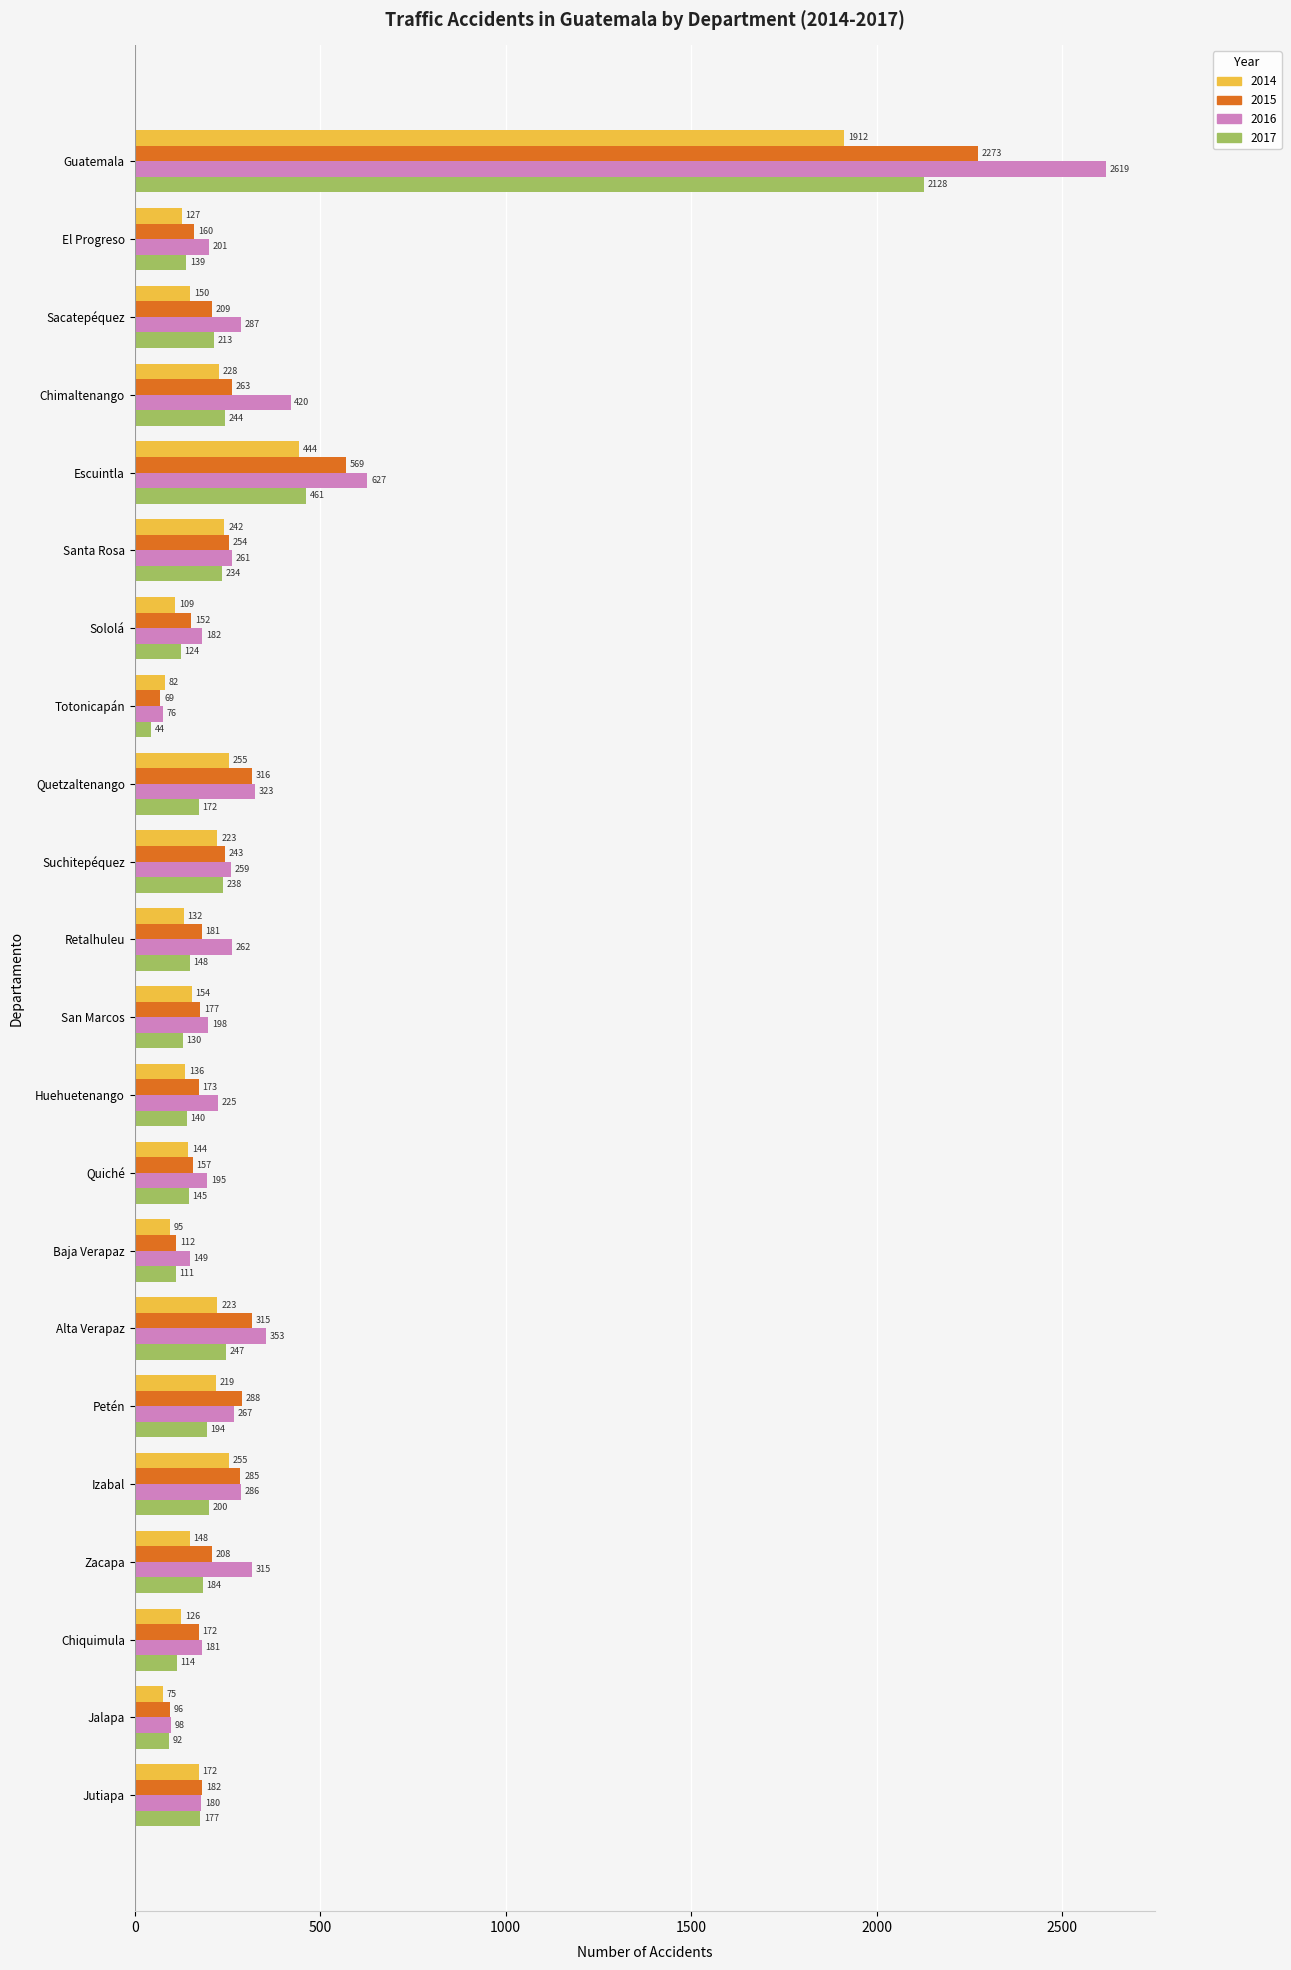

At which category does the chart reach its minimum across all series?

Totonicapán